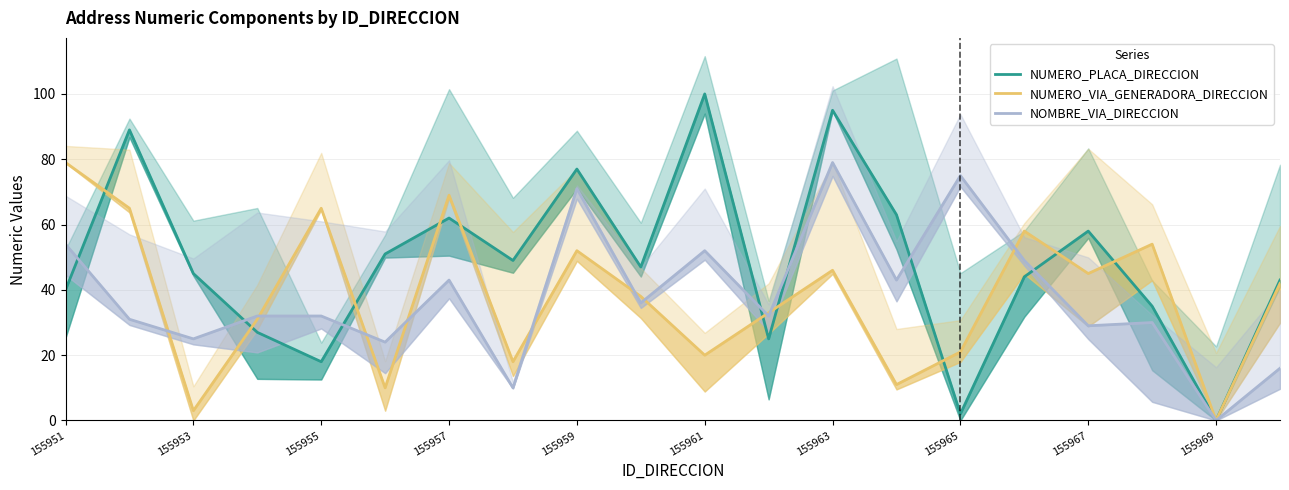

What is the value of the NOMBRE_VIA_DIRECCION point at the 1st from the left?

54